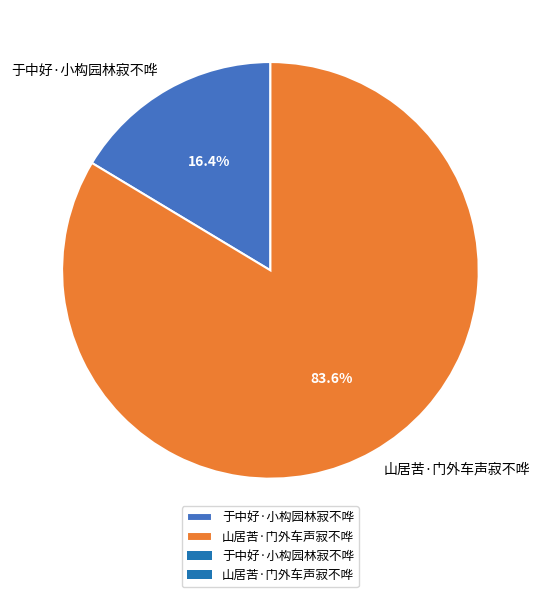

Approximately how many times larger is the value at 于中好·小构园林寂不哗 compared to 山居苦·门外车声寂不哗?

0.2